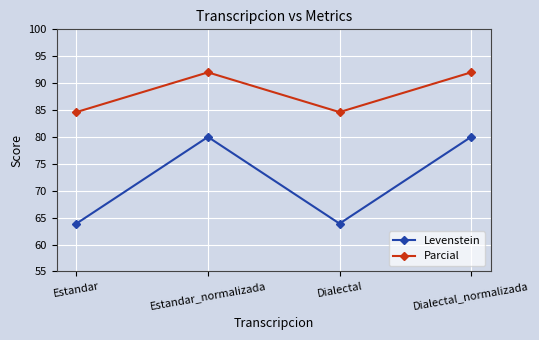

Reading right to left, what are all the values shown in this chart?

Levenstein: 80.0	63.9	80.0	63.9
Parcial: 92.0	84.6	92.0	84.6